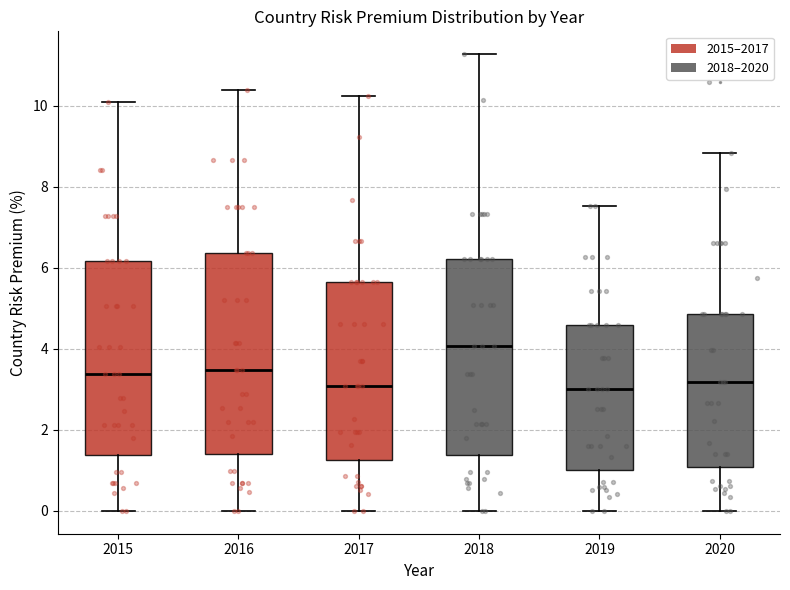

Where is the lower edge of the box at x = 2015 on the y-axis? The values are not printed on the chart, so give them approximately, as read against the axis.

1.4